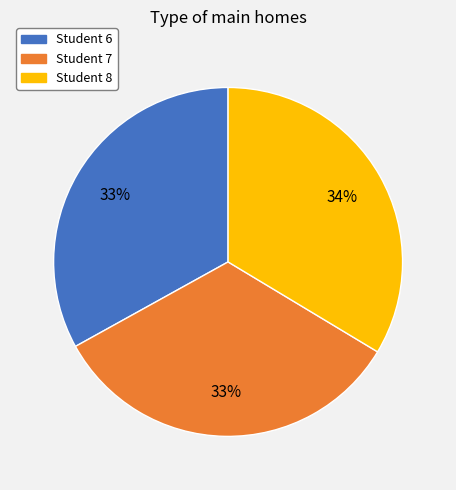

Count the number of slices in the pie.

3